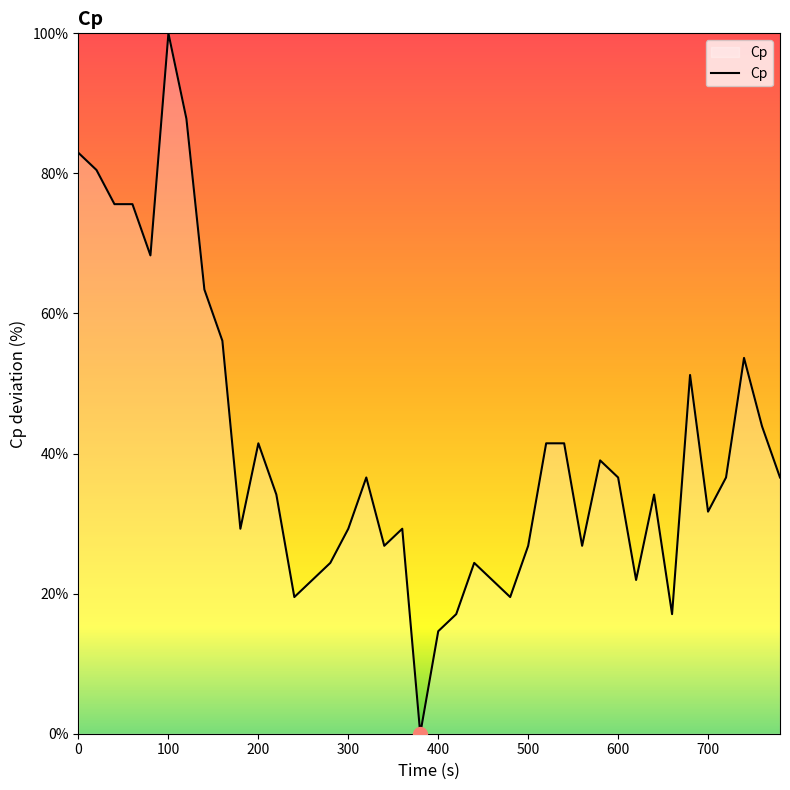

Count the number of categories in the chart.

40